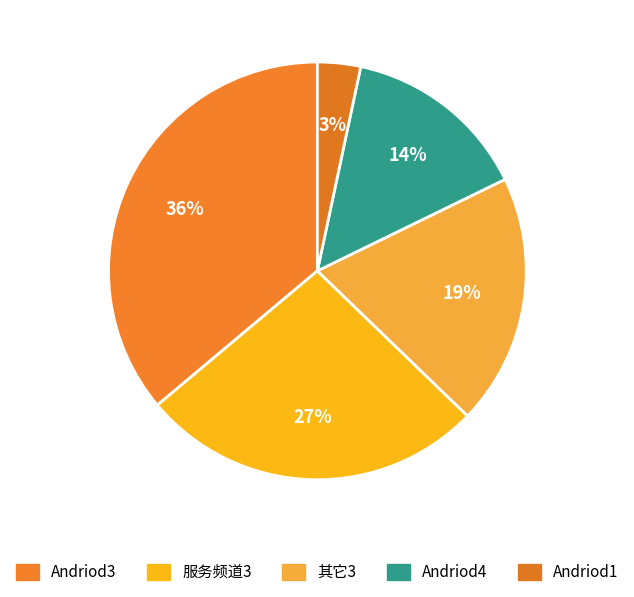

Which slice is the smallest?

Andriod1